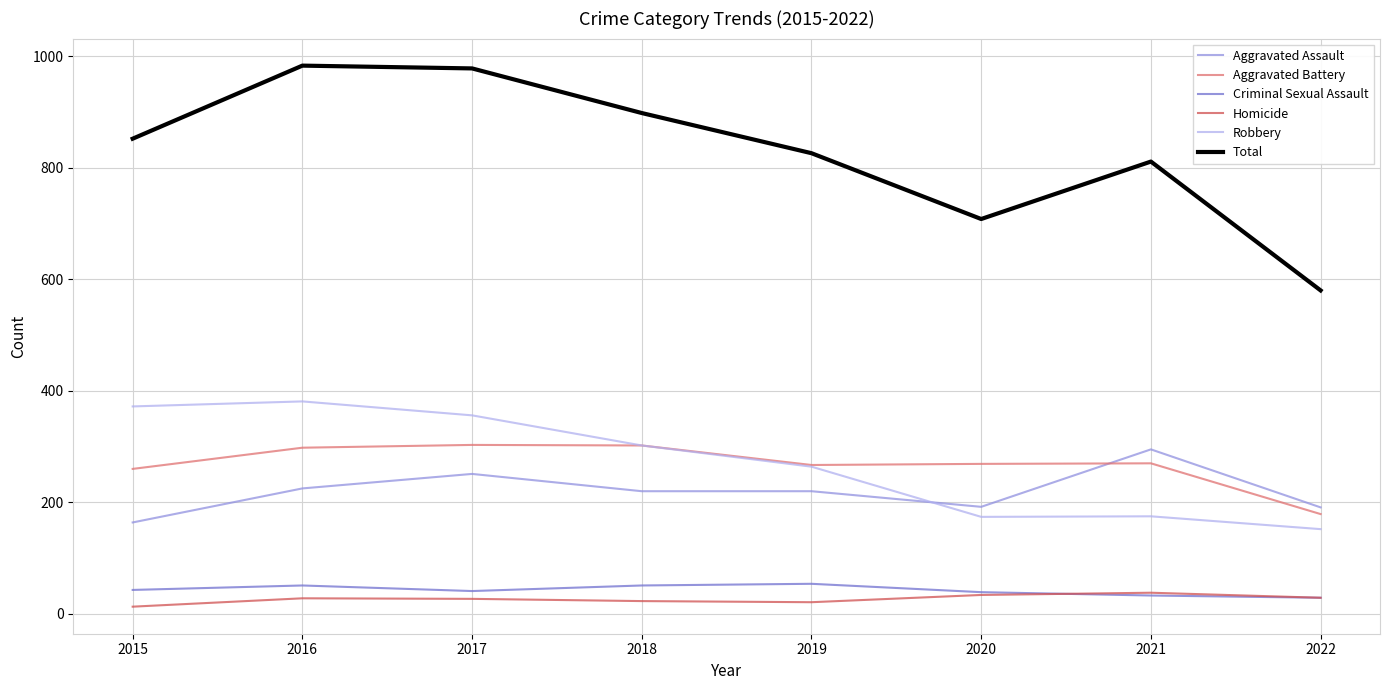

How many series are shown in this chart?

6